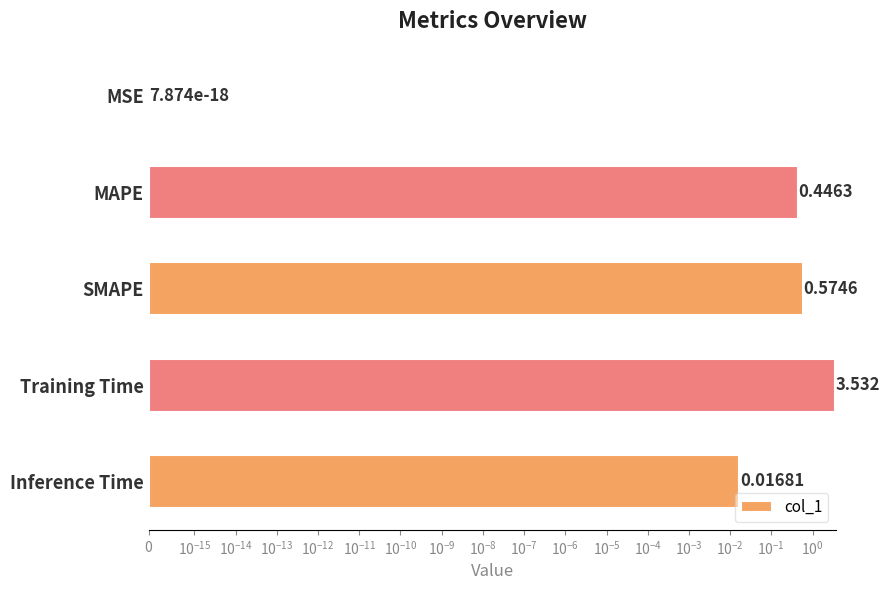

What is the average value?

0.9